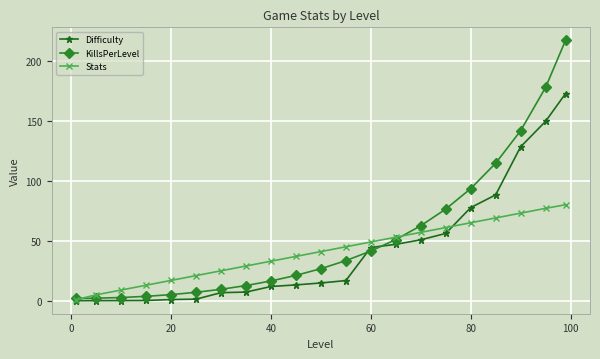

Rank the series by their maximum value, from lowest to highest.

Stats, Difficulty, KillsPerLevel